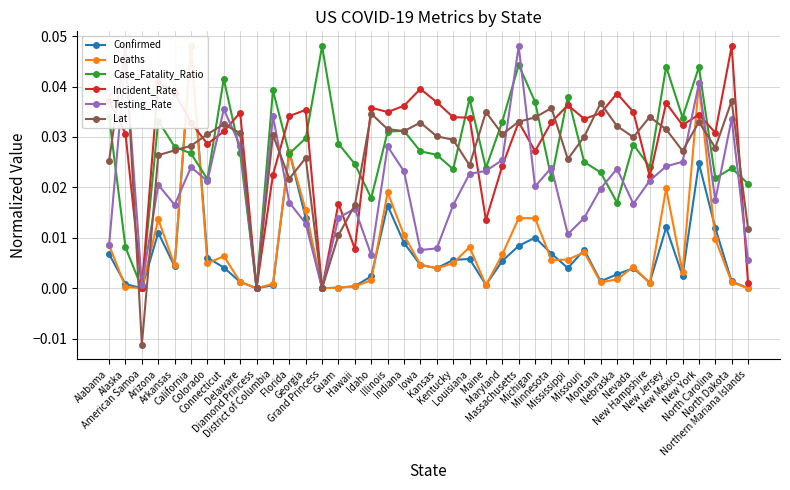

Where is the first local minimum for Deaths?

American Samoa